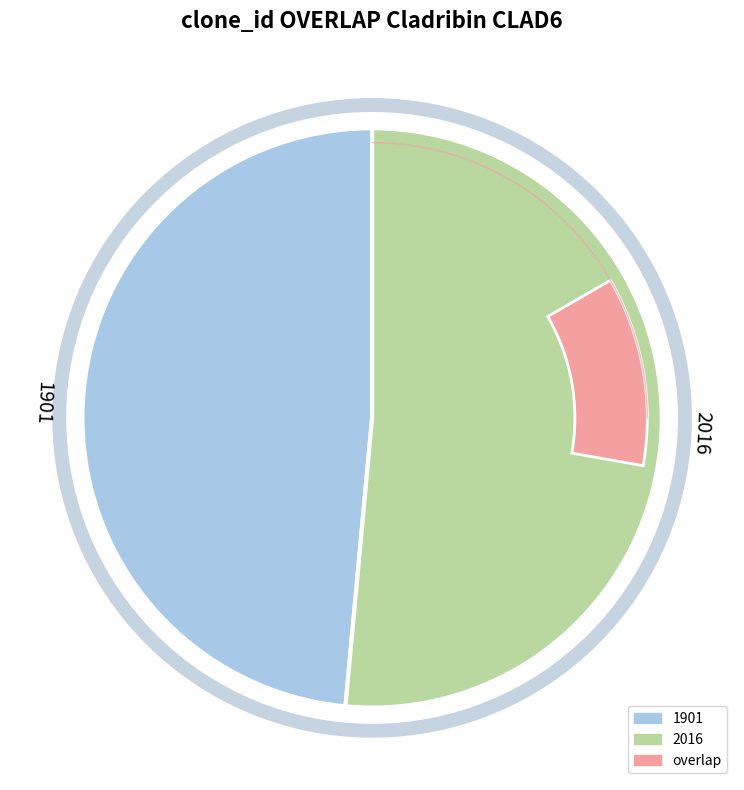

Rank the categories by value from lowest to highest.

1901, 2016